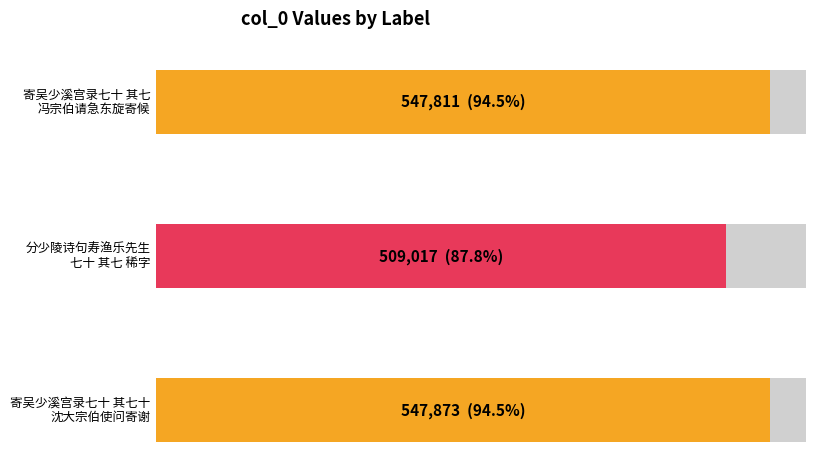

List the labels in order of value, smallest first.

分少陵诗句寿渔乐先生七十 其七 稀字, 寄吴少溪宫录七十 其七 冯宗伯请急东旋寄候, 寄吴少溪宫录七十 其七十 沈大宗伯使问寄谢